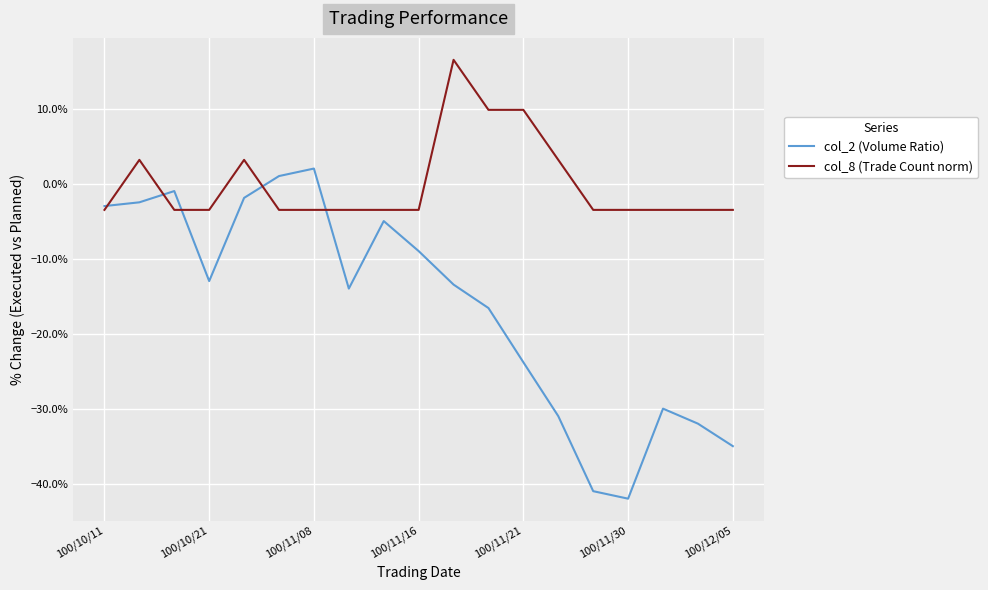

How many times do col_8 (Trade Count norm) and col_2 (Volume Ratio) cross each other?

5